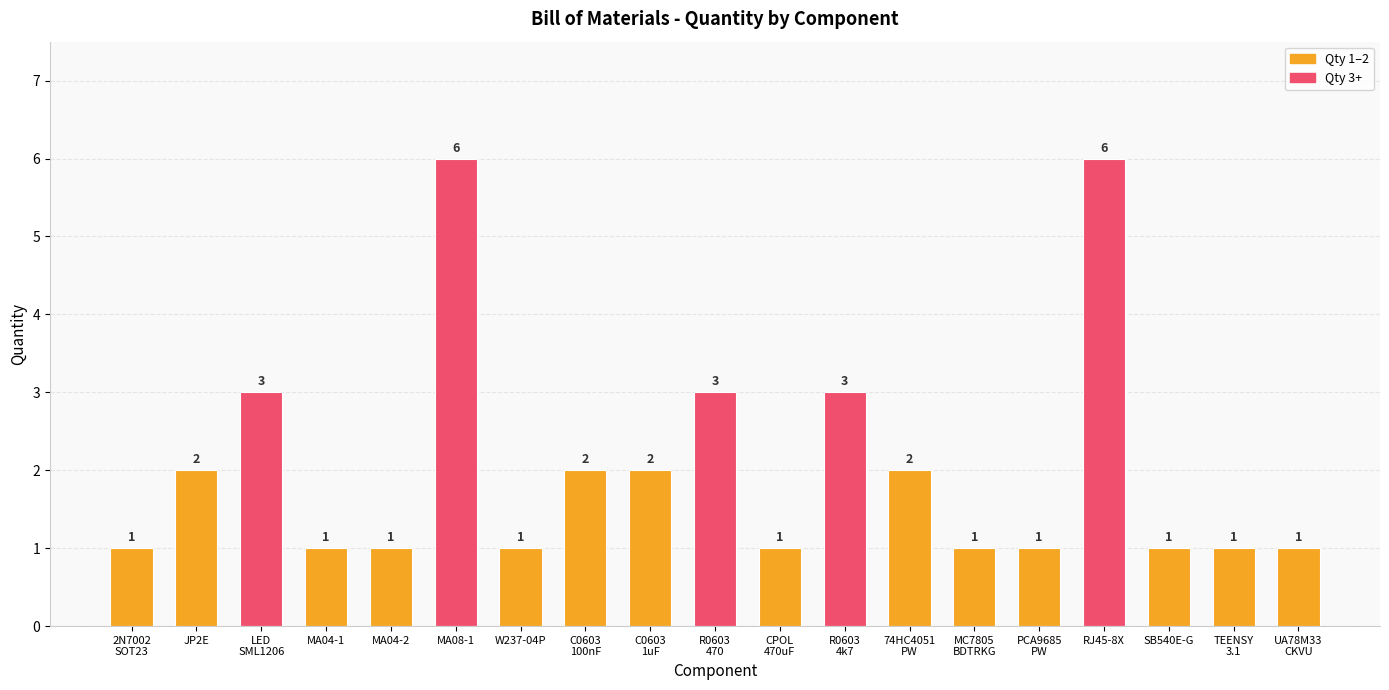

What is the sum of all values?

39